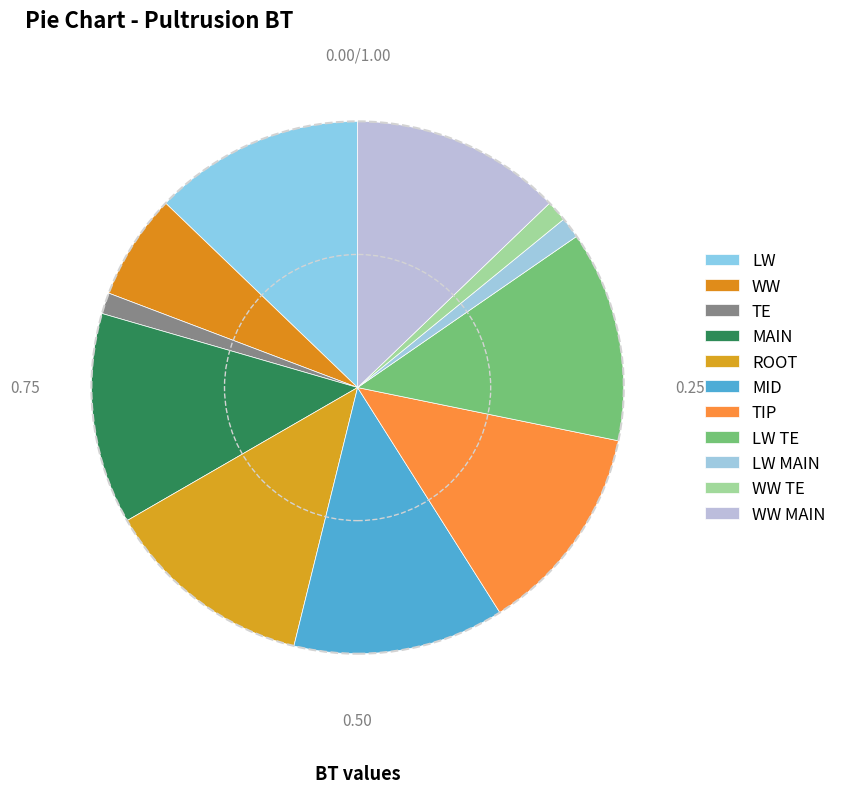

How many segments does this pie chart have?

11